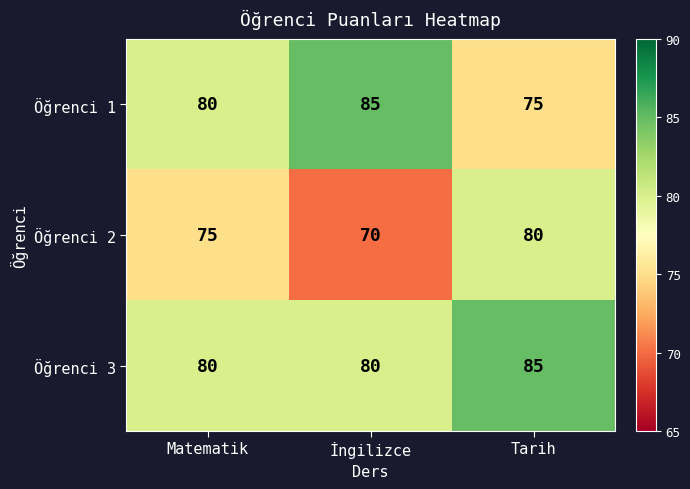

The value of Öğrenci 1 at İngilizce is 57. True or false?

False